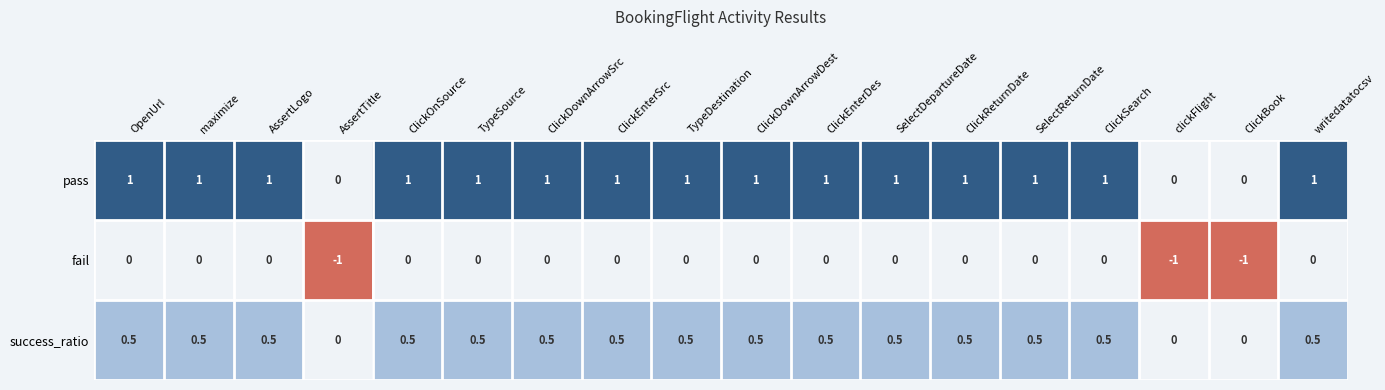

List the series in order of their overall mean, highest first.

pass, success_ratio, fail